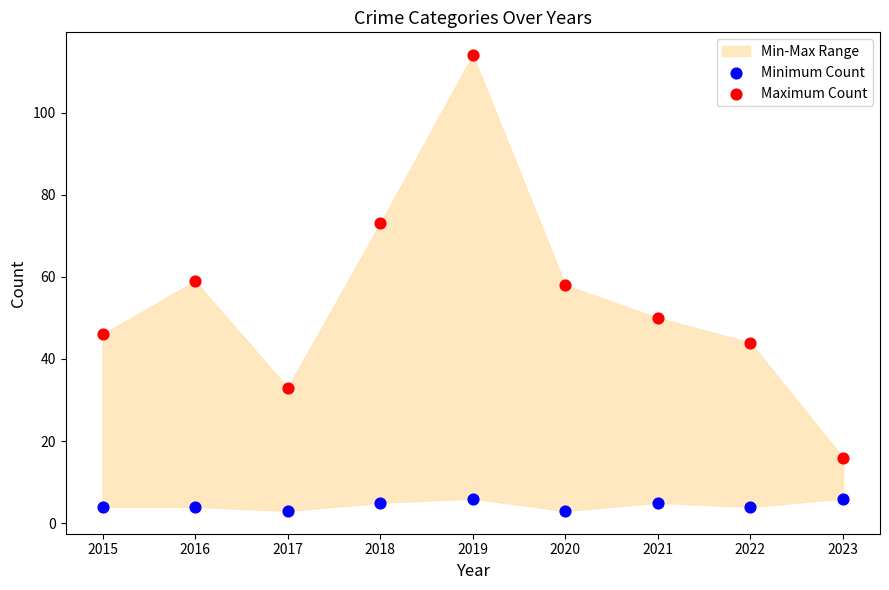

Which series reaches the maximum Y coordinate?

Maximum Count